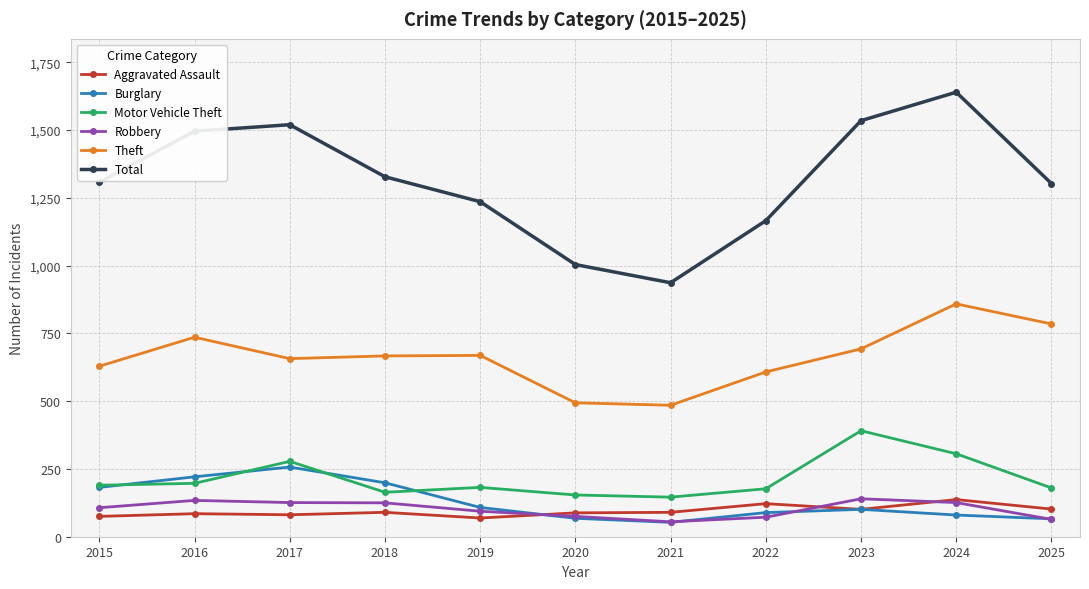

How many interior local peaks does the Burglary series have?

2